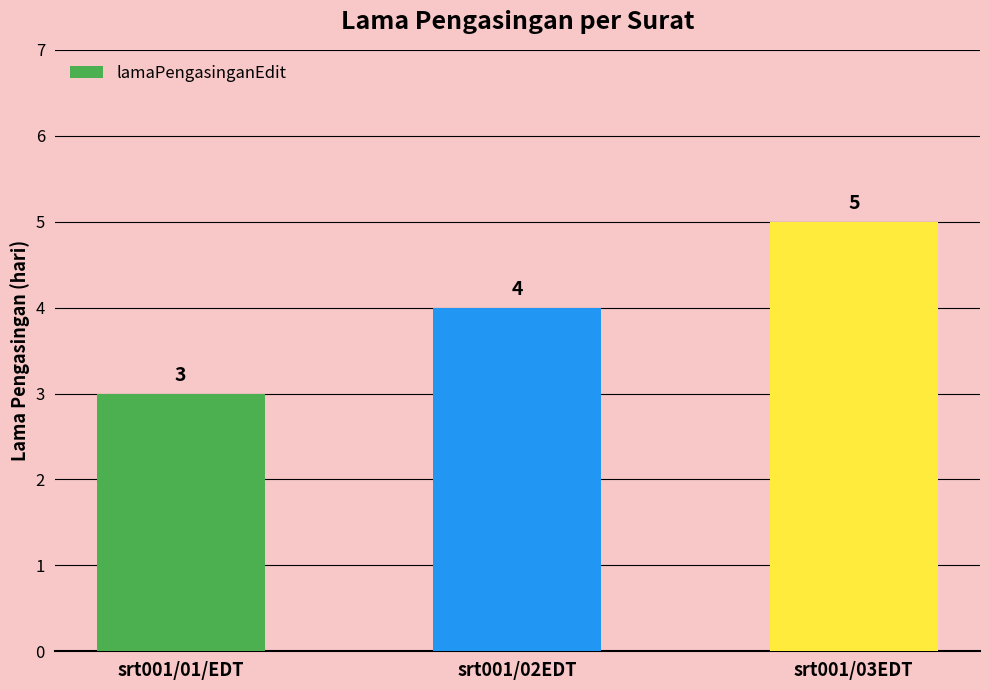

Reading right to left, transcribe all the data shown in this chart.

5	4	3